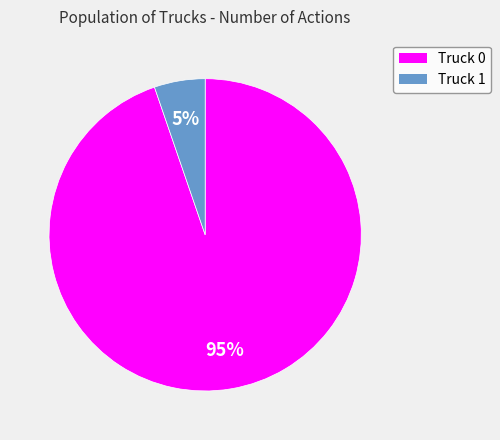

To the nearest percent, what is the combined percentage of Truck 0 and Truck 1?

100%